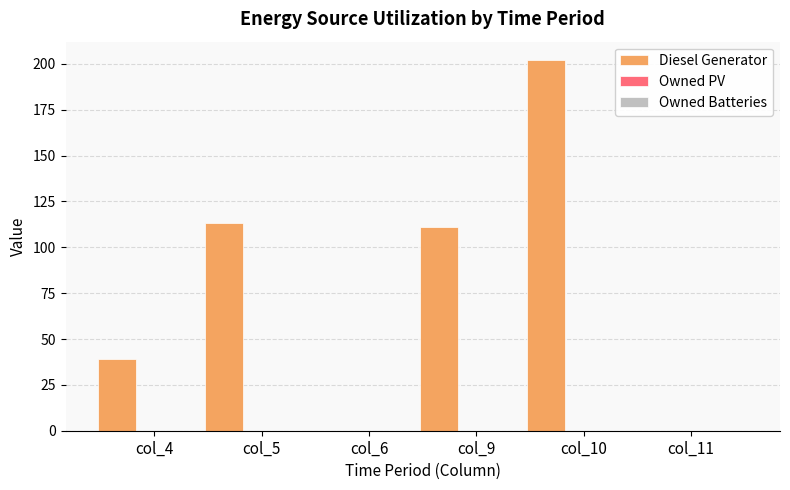

What is the greatest value displayed?

202